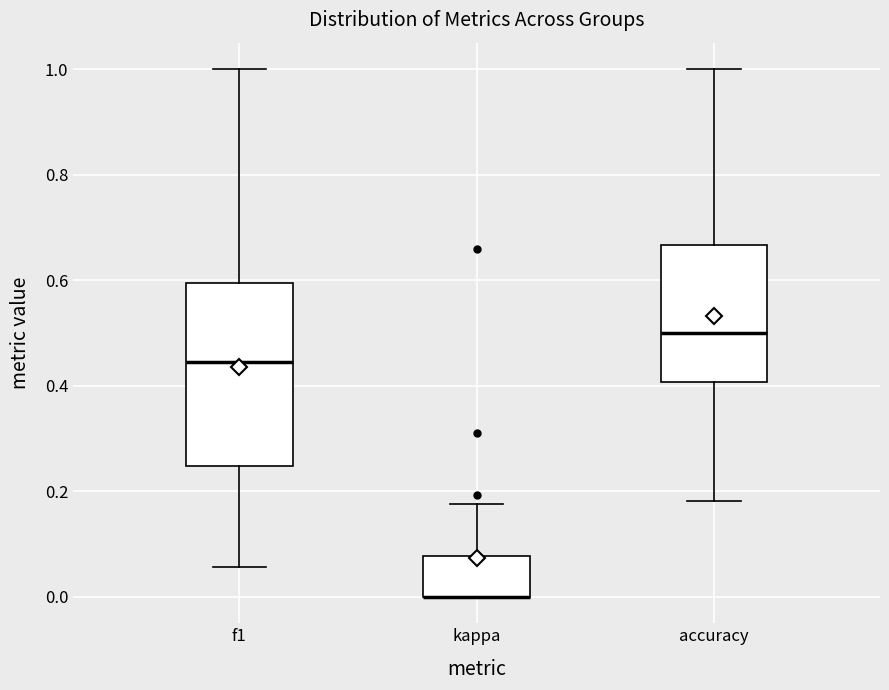

Where does the upper whisker of the box for accuracy end on the y-axis? The values are not printed on the chart, so give them approximately, as read against the axis.

1.00